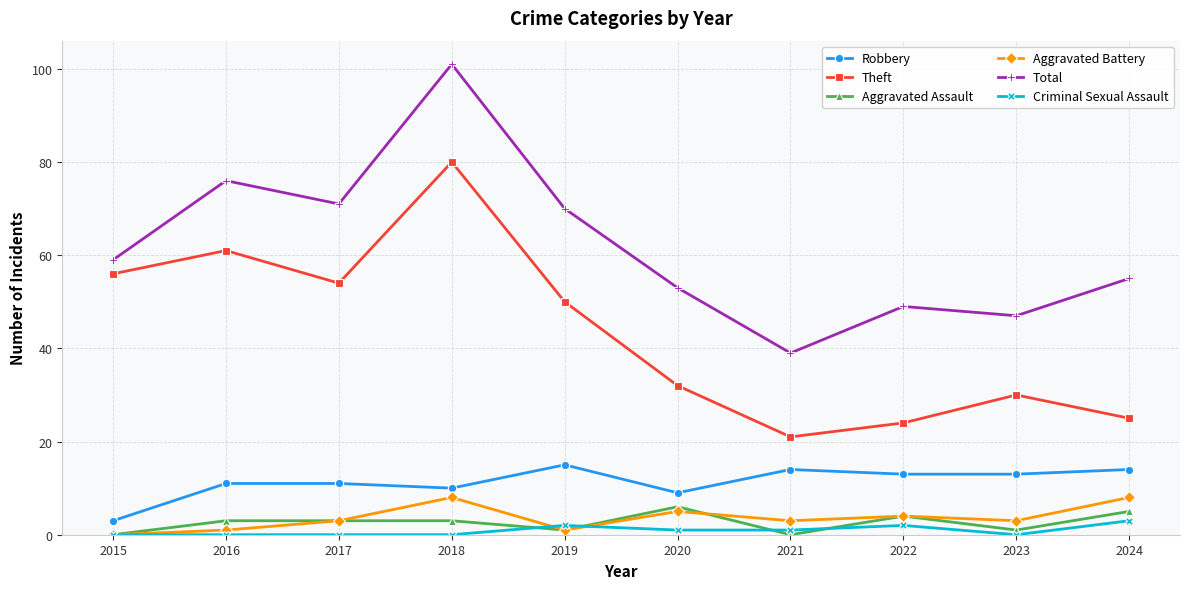

What value does the Aggravated Battery series have at 2024?

8